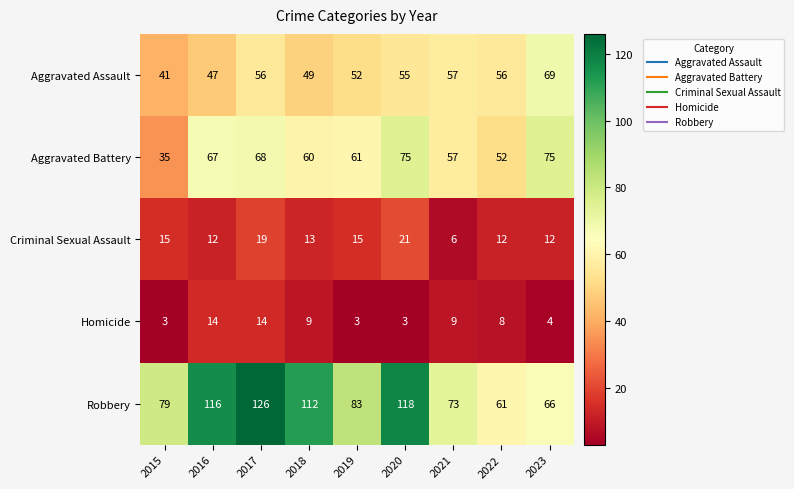

Which series has the widest spread of values?

Robbery